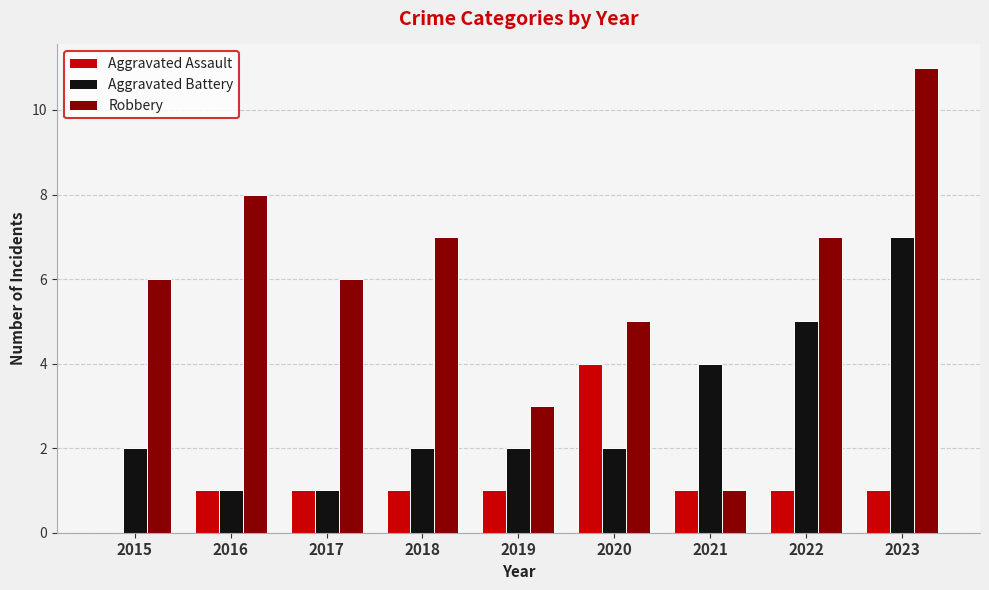

Reading left to right, transcribe all the data shown in this chart.

Aggravated Assault: 0	1	1	1	1	4	1	1	1
Aggravated Battery: 2	1	1	2	2	2	4	5	7
Robbery: 6	8	6	7	3	5	1	7	11